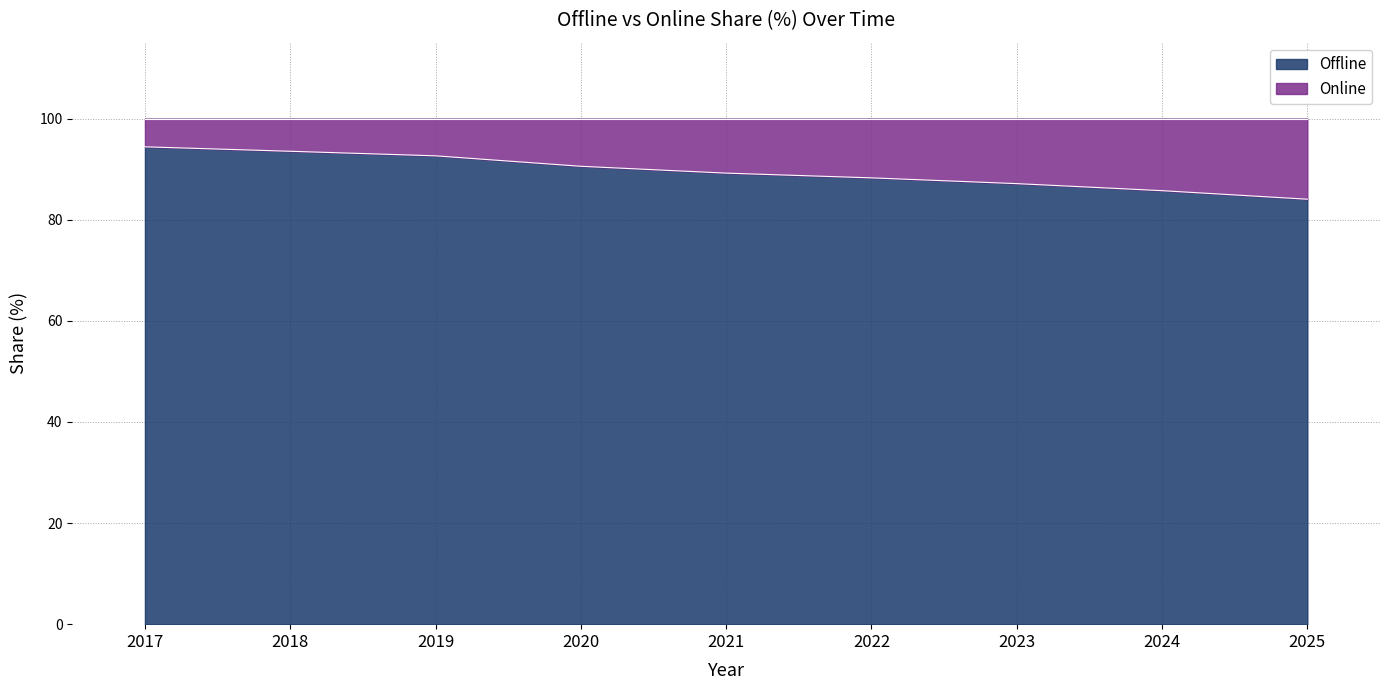

List the labels in order of value, largest first.

2017, 2018, 2019, 2020, 2021, 2022, 2023, 2024, 2025